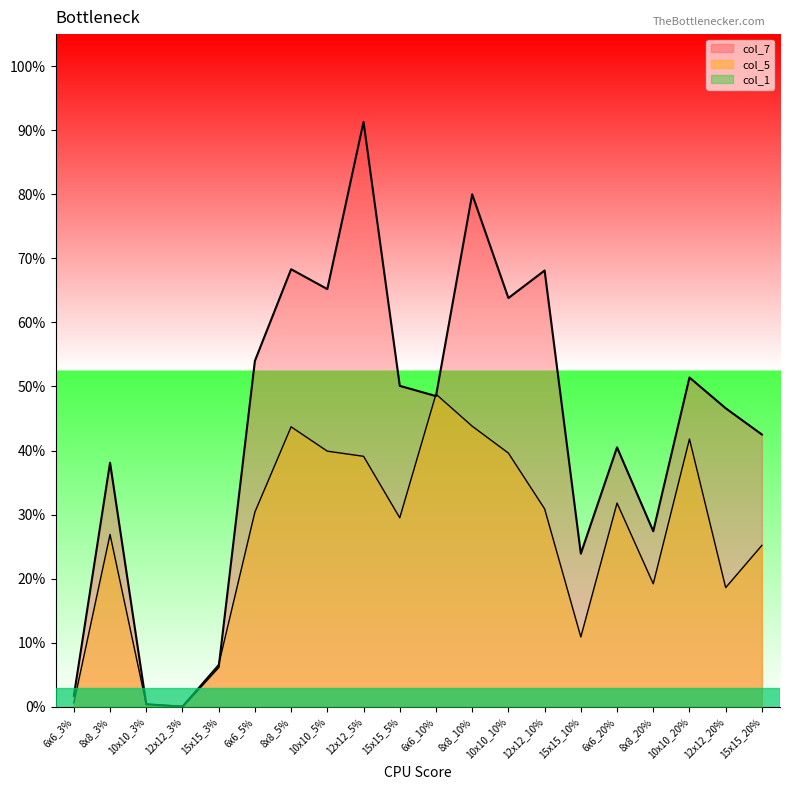

Does the chart have visible grid lines?

No